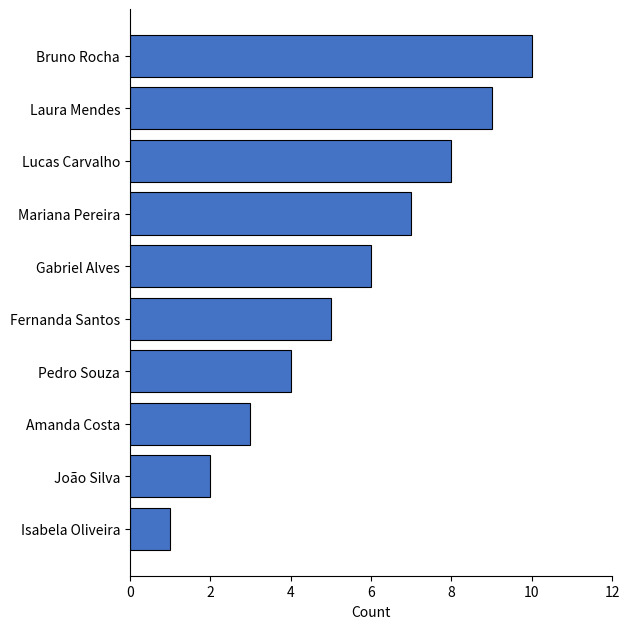

What value does the data have at Laura Mendes?

9